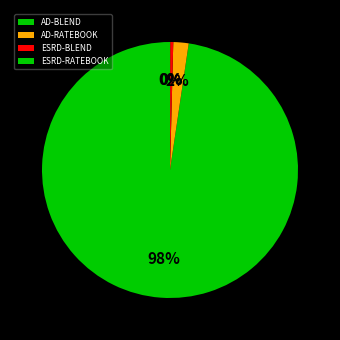

Which slice represents more than half of the pie?

AD-BLEND